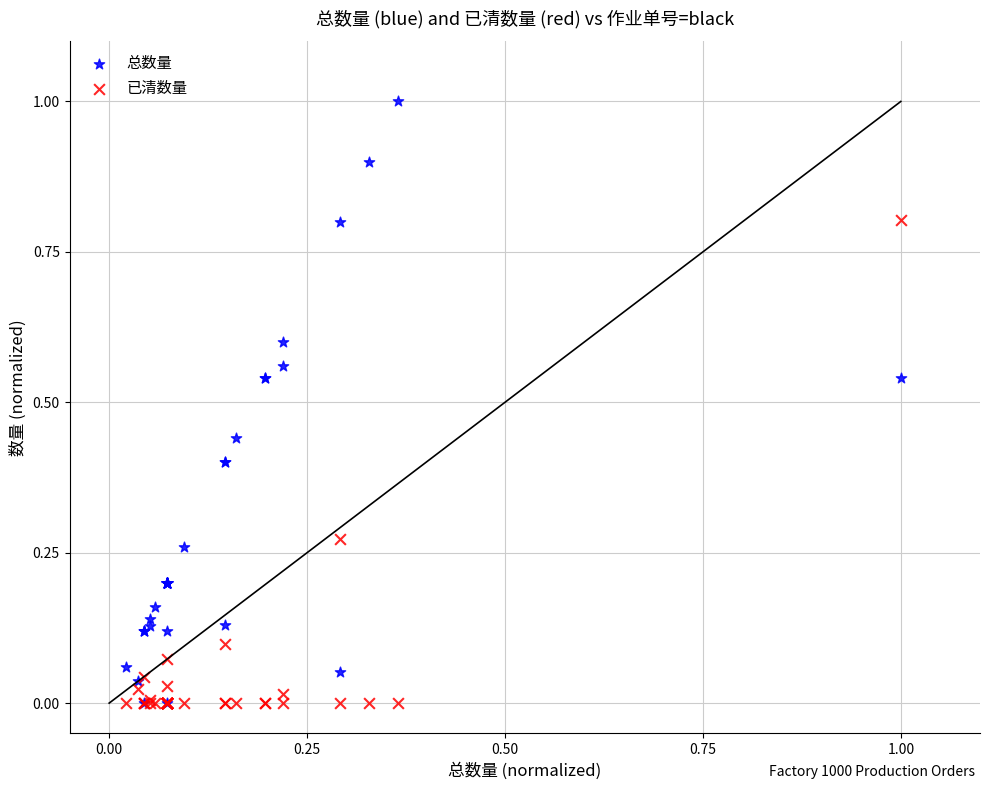

What are all the series names shown in the legend?

总数量, 已清数量